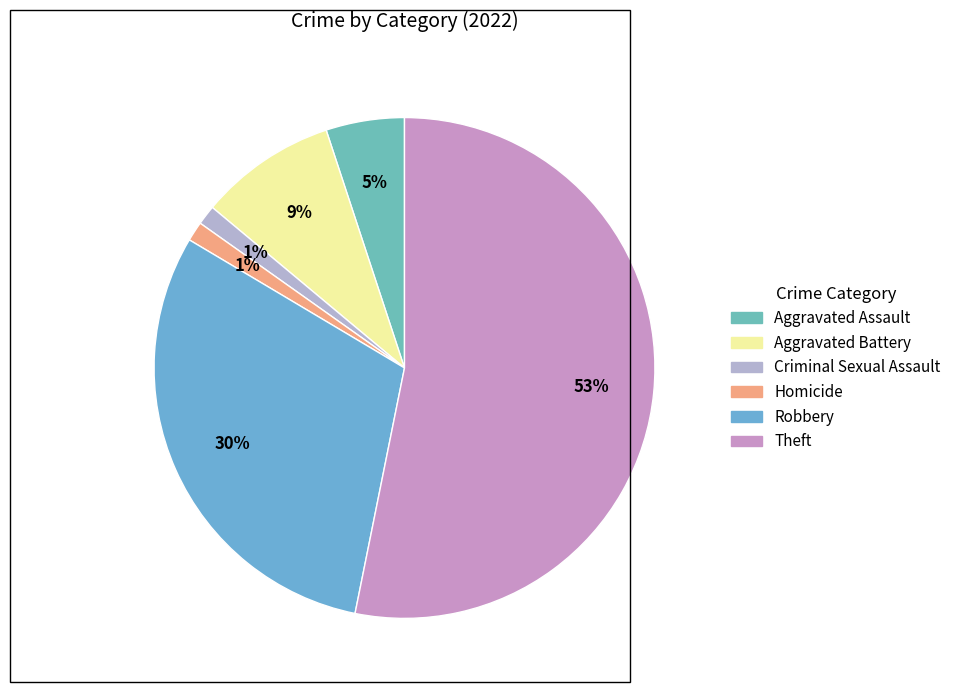

Rank the categories by value from lowest to highest.

Criminal Sexual Assault, Homicide, Aggravated Assault, Aggravated Battery, Robbery, Theft